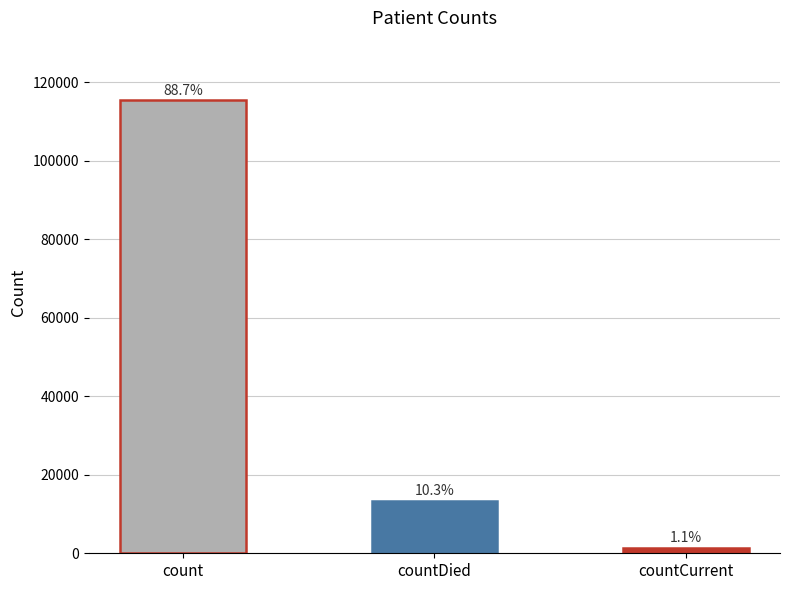

What is the approximate value at countDied?

13343